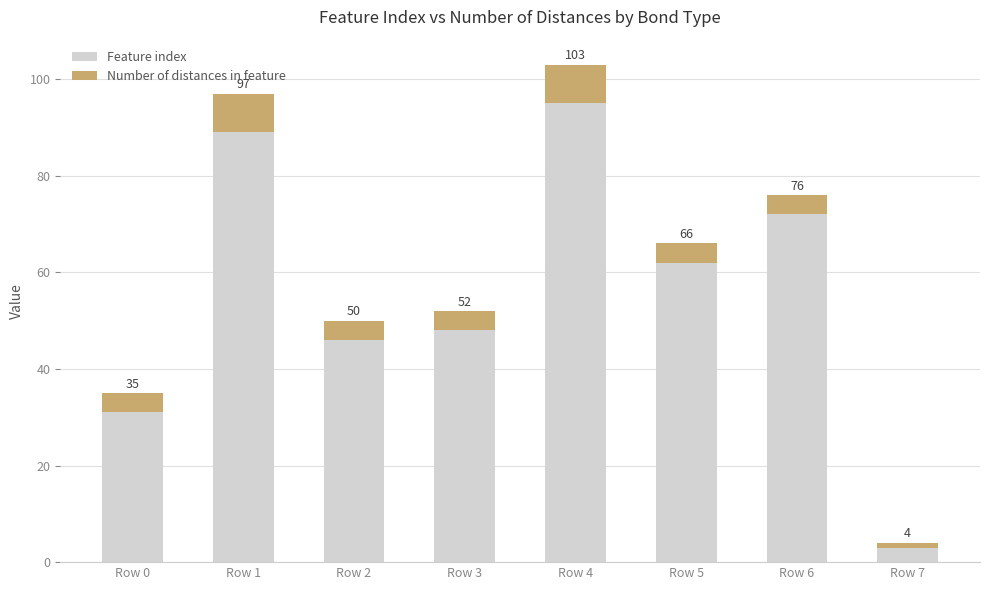

What are all the series names shown in the legend?

Feature index, Number of distances in feature